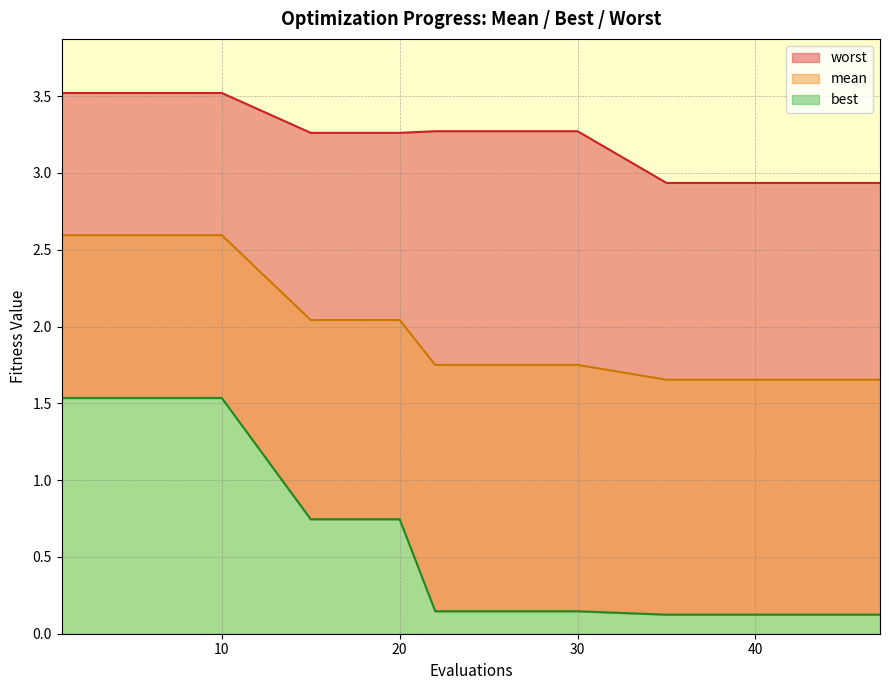

True or false: worst and best cross at least once.

False